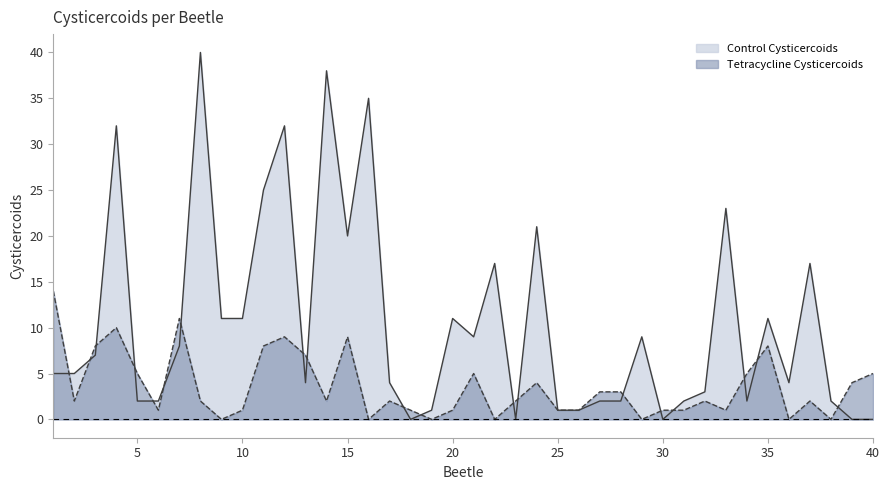

How many interior local valleys does the Tetracycline Cysticercoids series have?

11